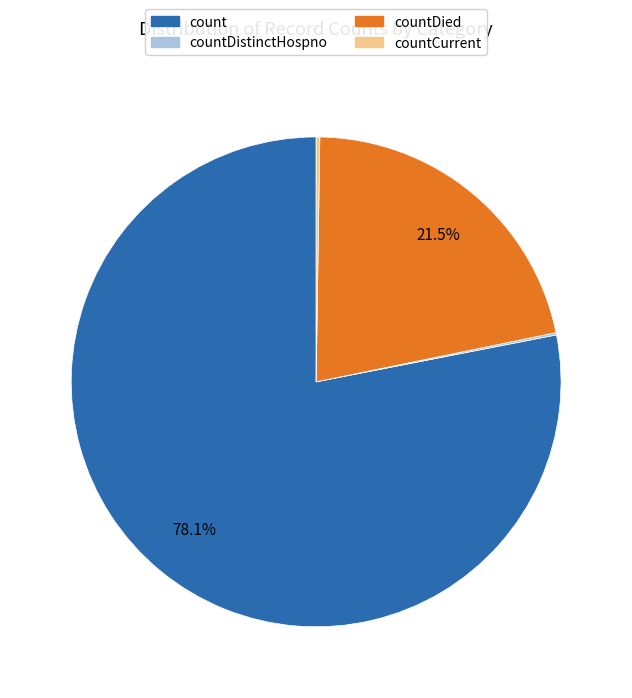

Is it true that count is 89% of the pie?

False